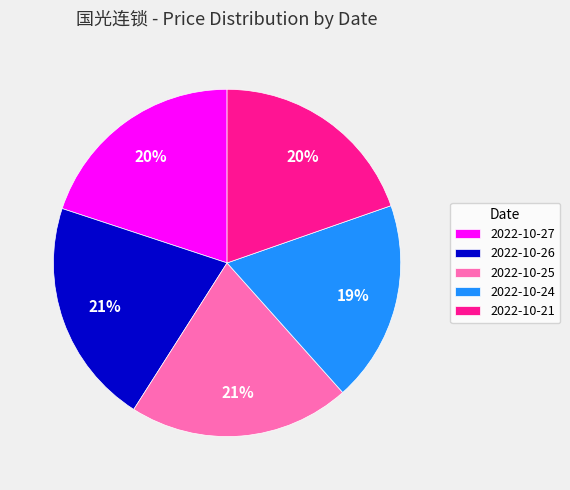

To the nearest percent, what is the combined percentage of 2022-10-25 and 2022-10-26?

42%